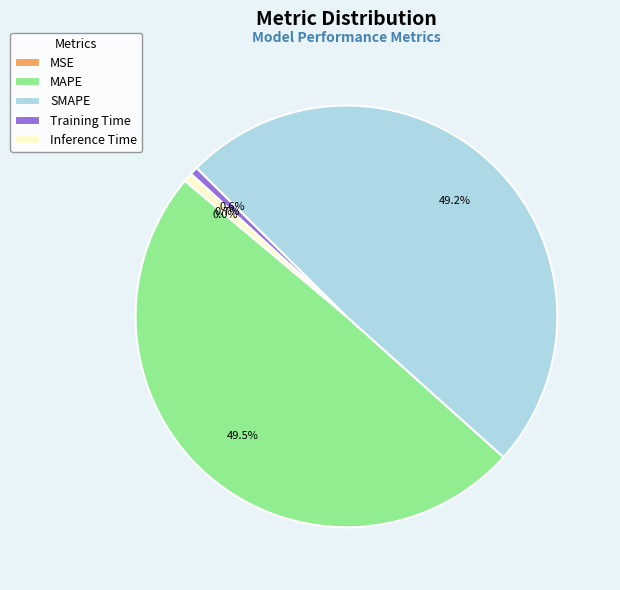

What portion of the pie excludes Training Time?

99.4%